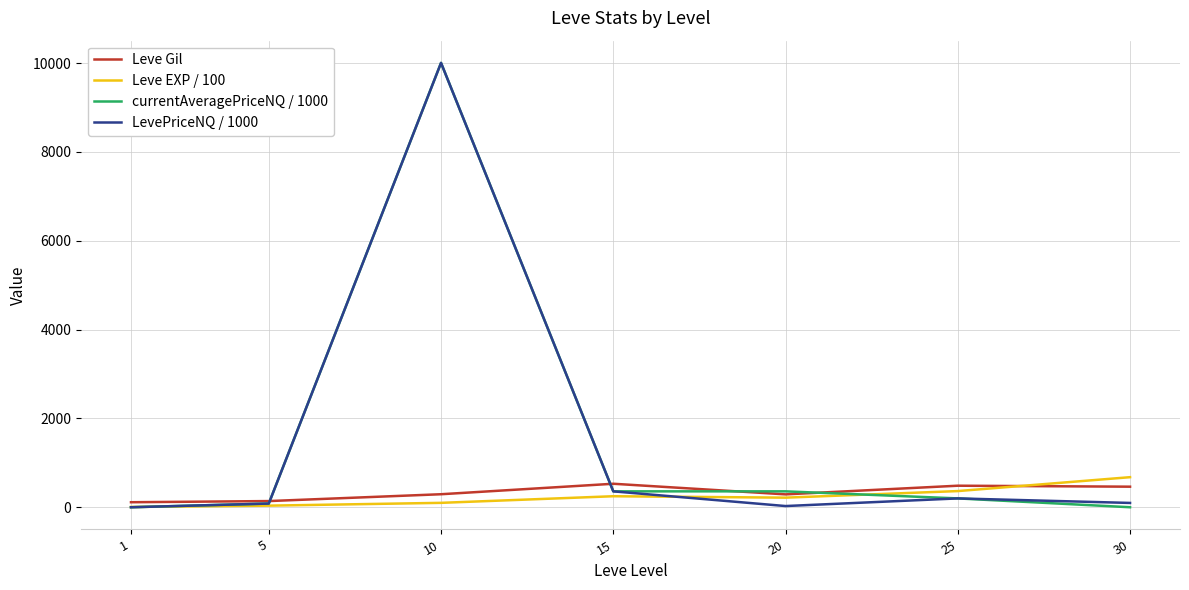

At which category is the sum across all series the highest?

10